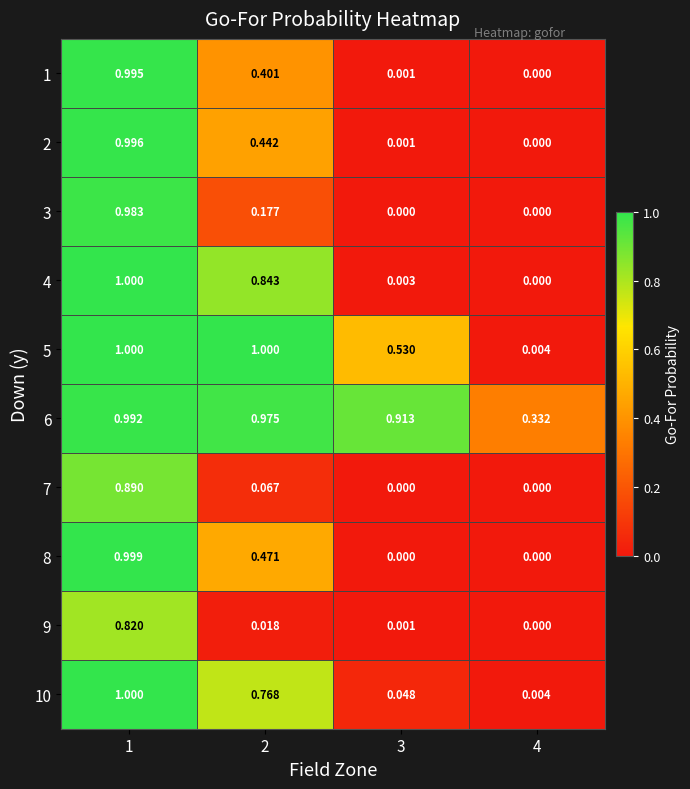

Which series changed the most between 1 and 4?

4